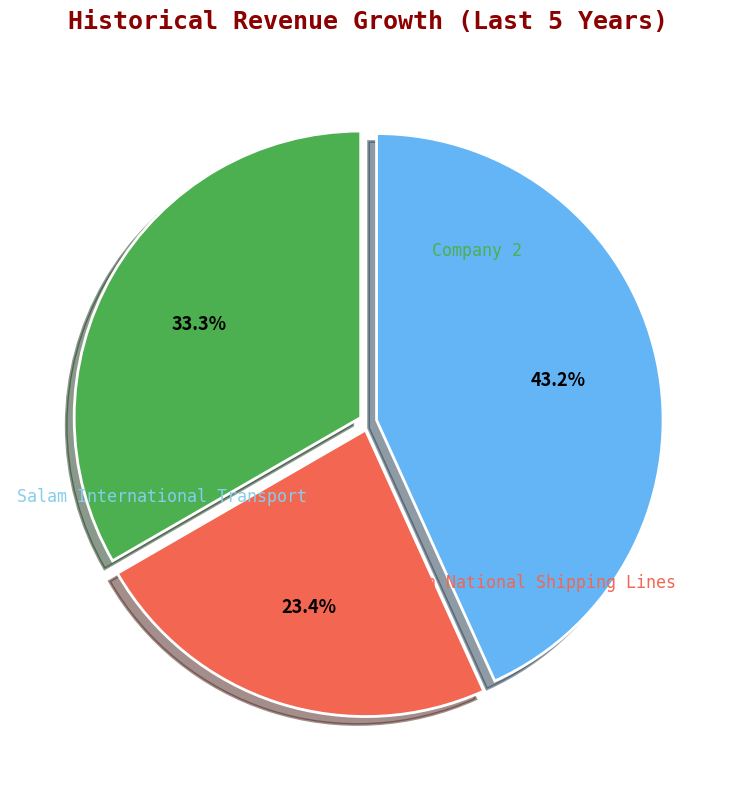

To the nearest percent, what is the difference between the largest and smallest slice percentages?

20%